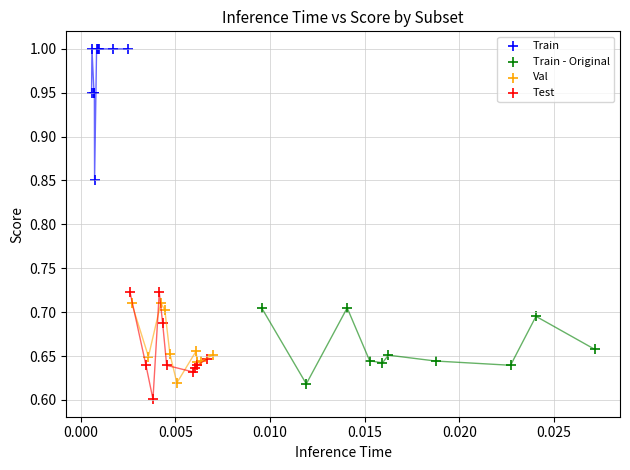

Which series reaches the maximum Y coordinate?

Train